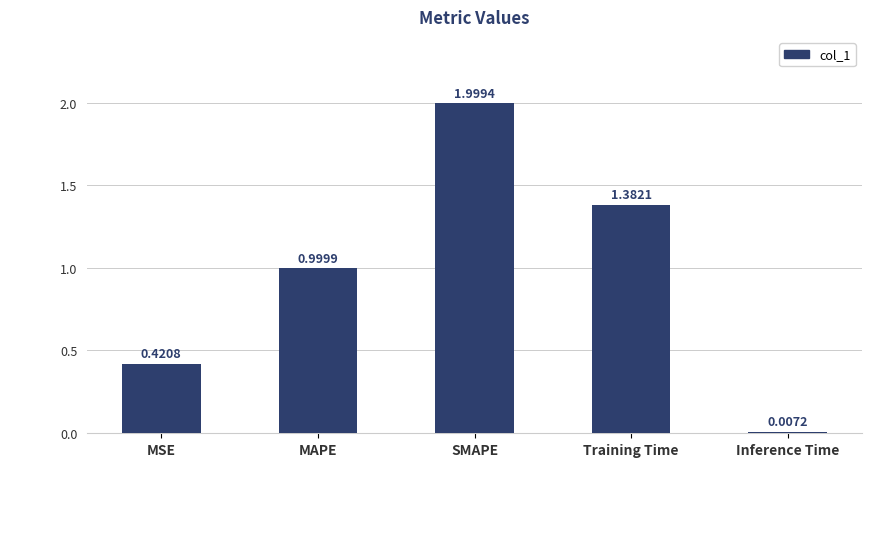

What is the maximum value shown in the chart?

2.0